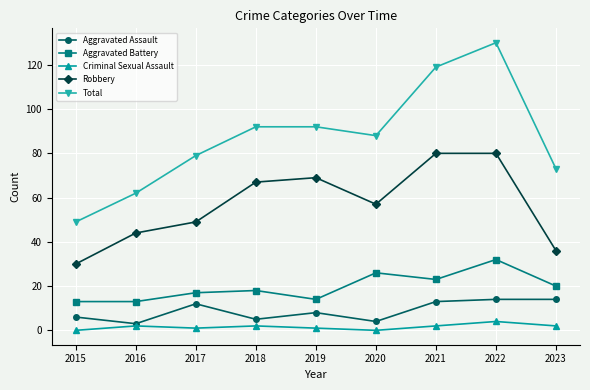

Is it true that Total equals 49 at 2015?

True